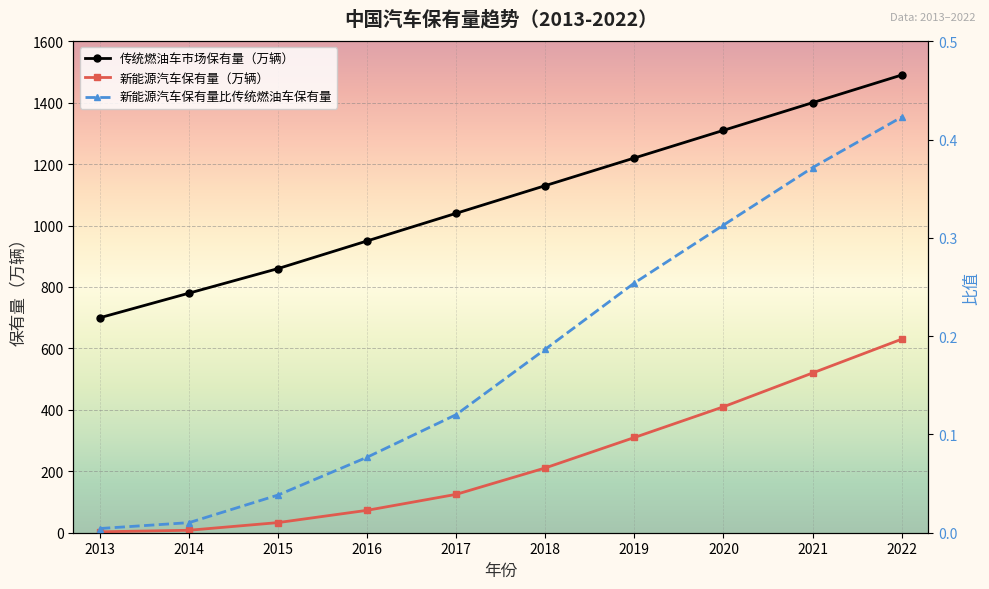

List the series in order of their overall mean, lowest first.

新能源汽车保有量比传统燃油车保有量, 新能源汽车保有量（万辆）, 传统燃油车市场保有量（万辆）